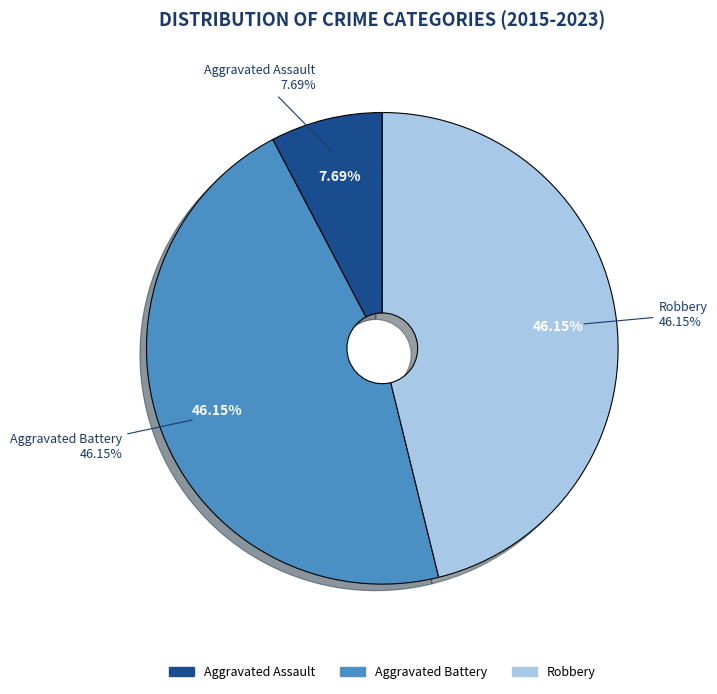

What is the total percentage of Aggravated Battery and Aggravated Assault?

53.8%